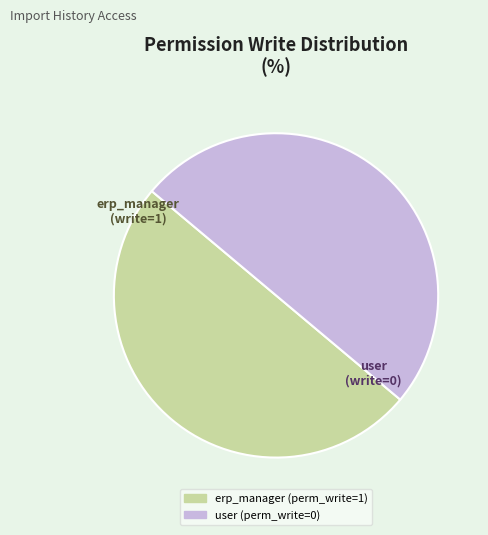

Is there any slice that represents more than half of the pie?

Yes